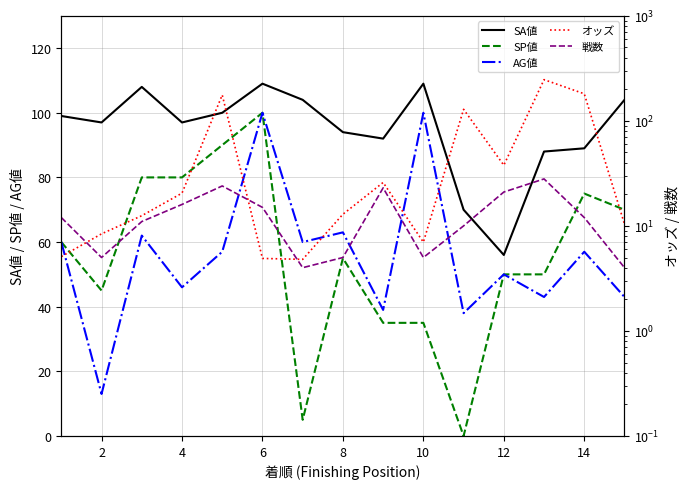

Does the chart have visible grid lines?

Yes